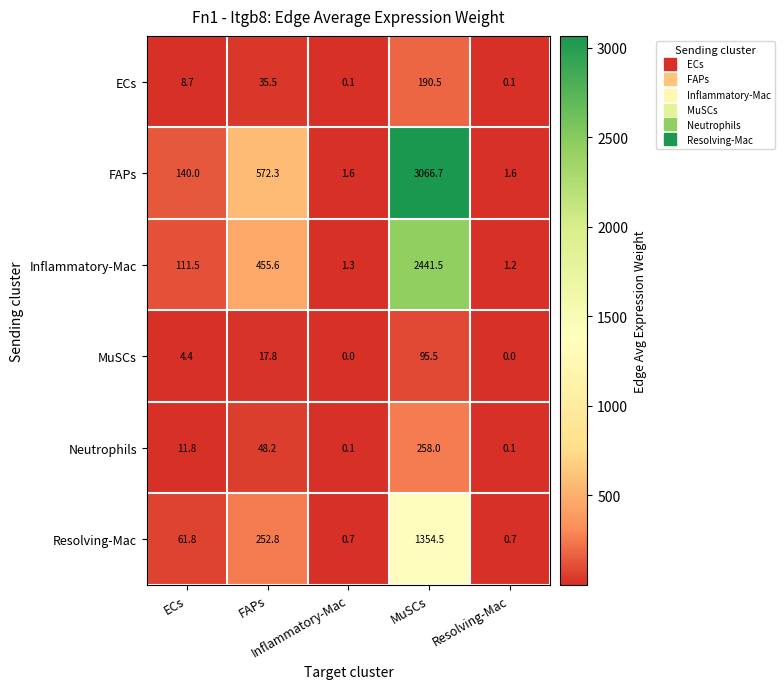

What is the average value of the Neutrophils series?

63.6